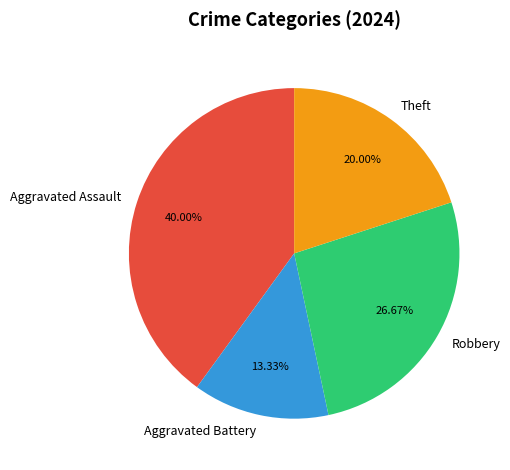

Is it true that Robbery is 38% of the pie?

False